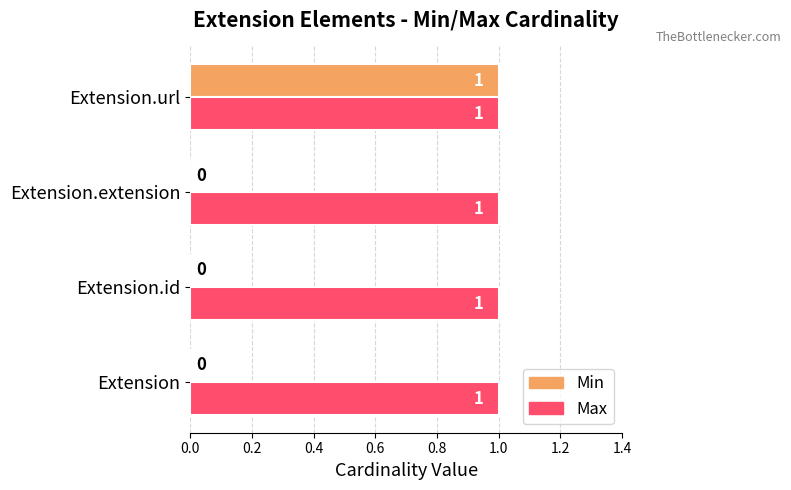

At which category is the sum across all series the highest?

Extension.url